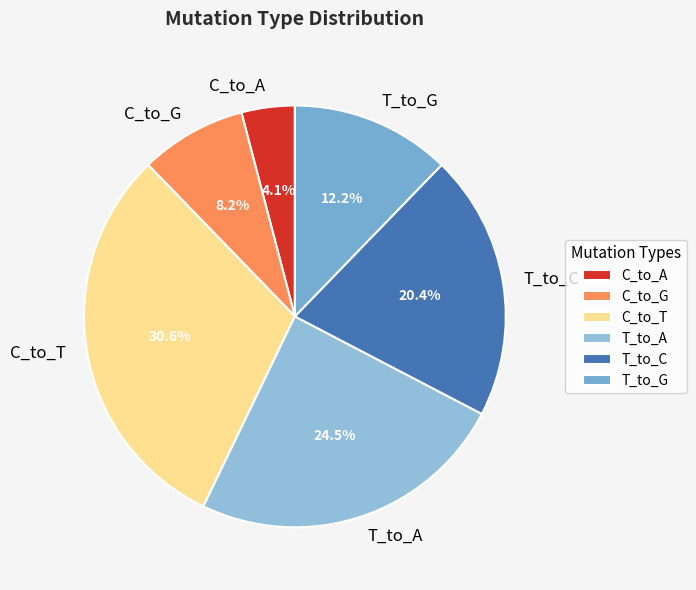

What percentage is NOT represented by T_to_G?

87.8%